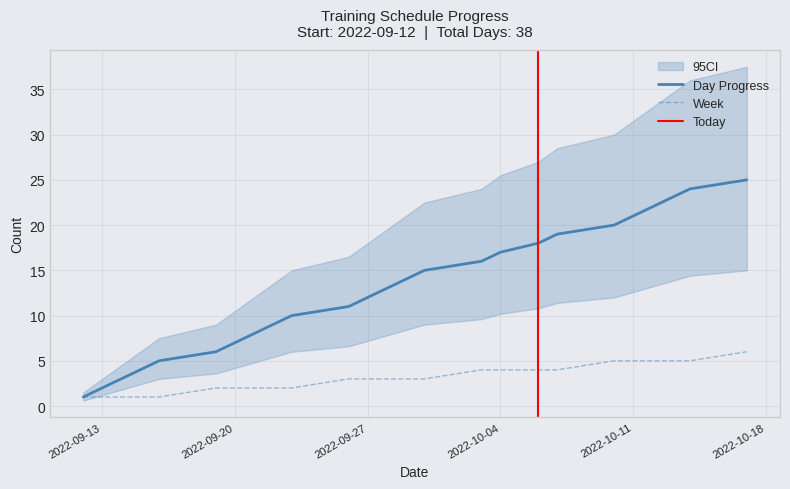

List the series in order of their peak value, lowest first.

Week, Day